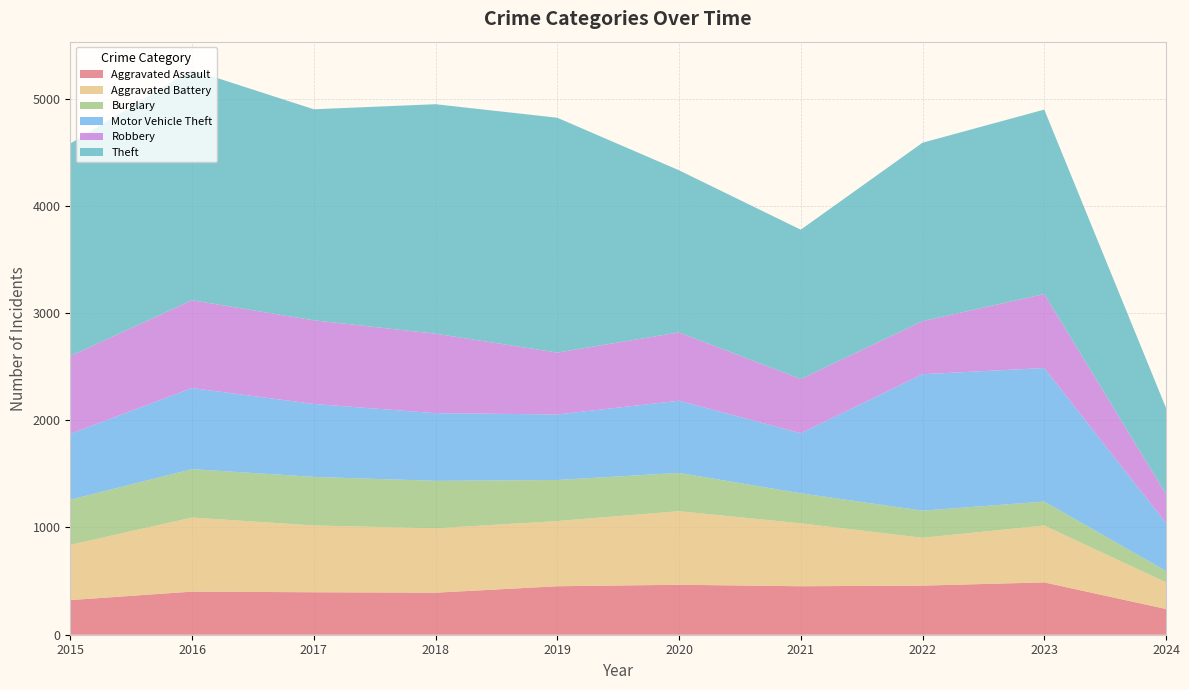

Reading right to left, extract all data points from this chart.

Aggravated Assault: 2024=240	2023=488	2022=458	2021=452	2020=466	2019=452	2018=392	2017=396	2016=402	2015=323
Aggravated Battery: 2024=249	2023=530	2022=446	2021=587	2020=686	2019=608	2018=600	2017=623	2016=691	2015=515
Burglary: 2024=106	2023=224	2022=253	2021=280	2020=357	2019=383	2018=443	2017=453	2016=451	2015=421
Motor Vehicle Theft: 2024=447	2023=1245	2022=1272	2021=560	2020=673	2019=611	2018=631	2017=680	2016=756	2015=614
Robbery: 2024=270	2023=690	2022=495	2021=506	2020=637	2019=577	2018=741	2017=780	2016=819	2015=726
Theft: 2024=803	2023=1720	2022=1664	2021=1392	2020=1512	2019=2190	2018=2140	2017=1968	2016=2148	2015=1981